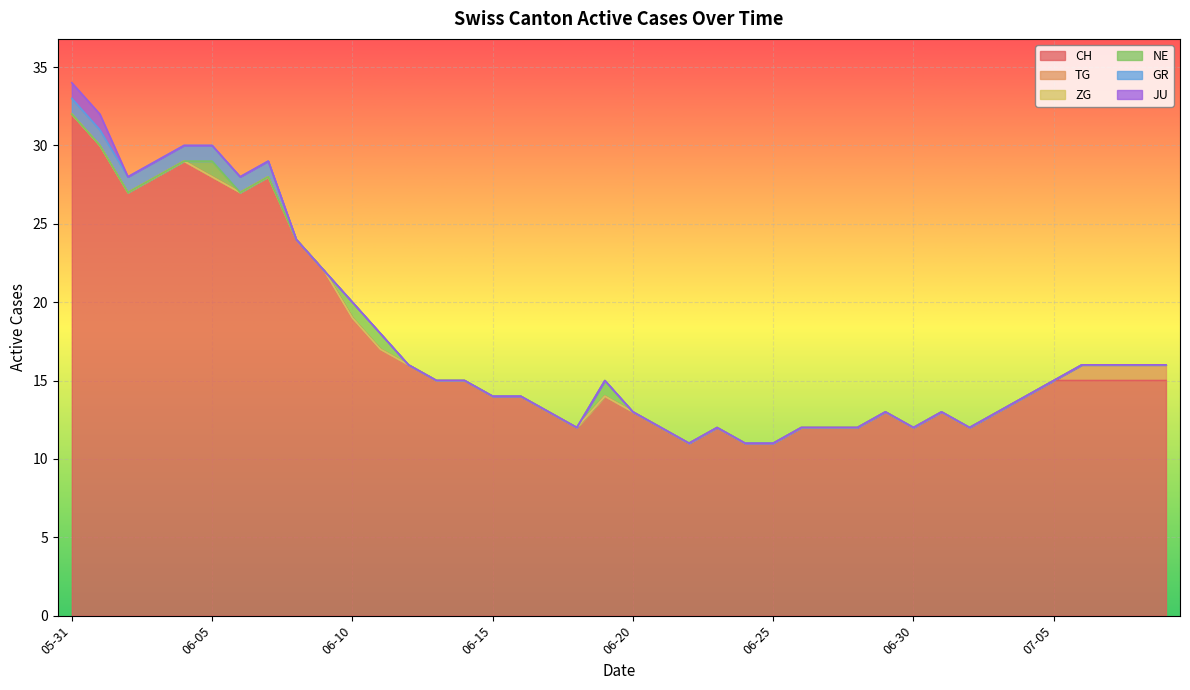

What is the highest value of the CH series?

32